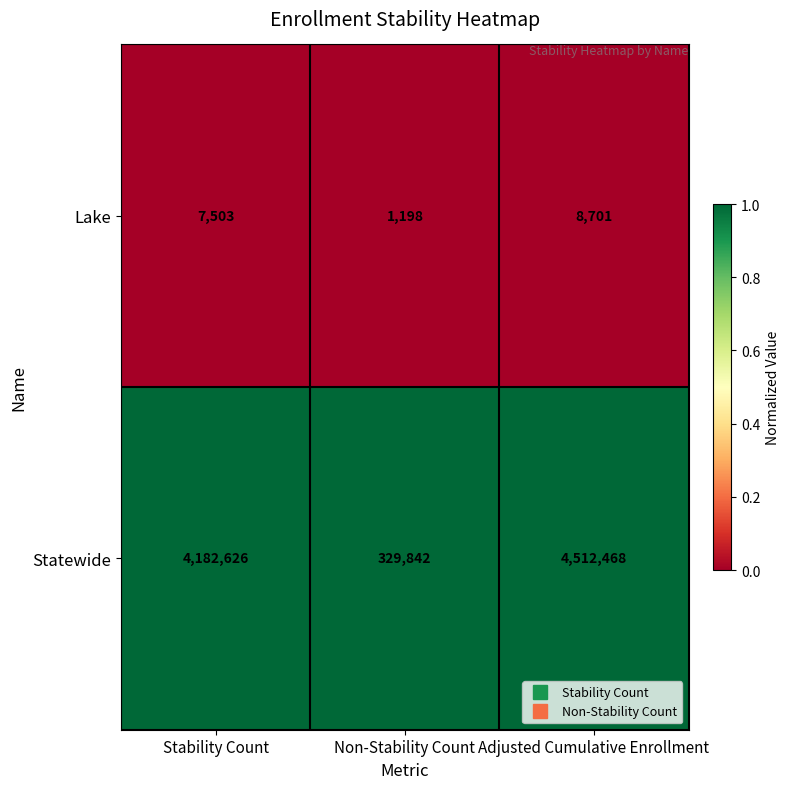

The value of Statewide at Non-Stability Count is 329842. True or false?

True